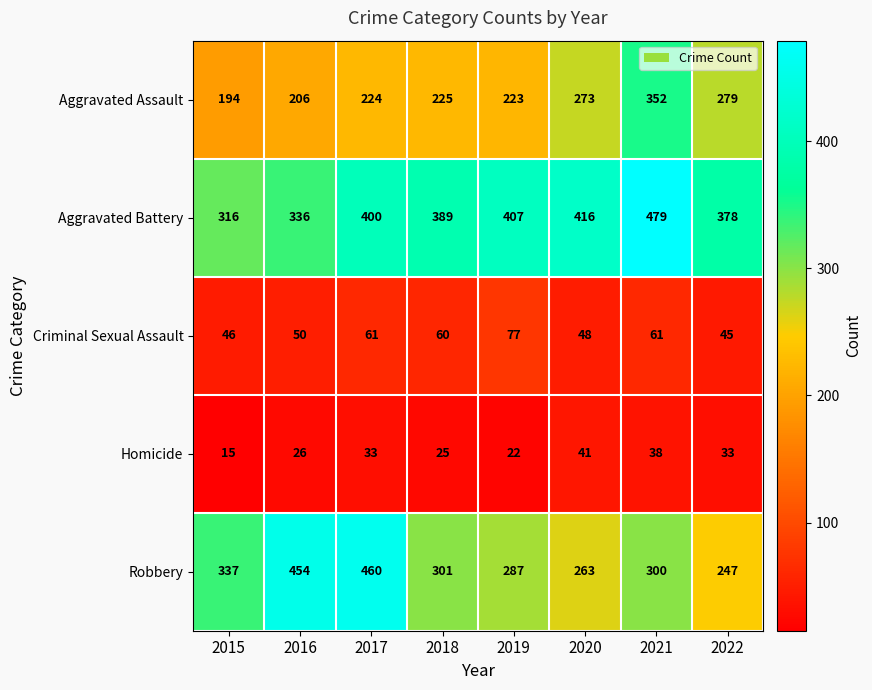

How many values in the Robbery series are below 301?

4